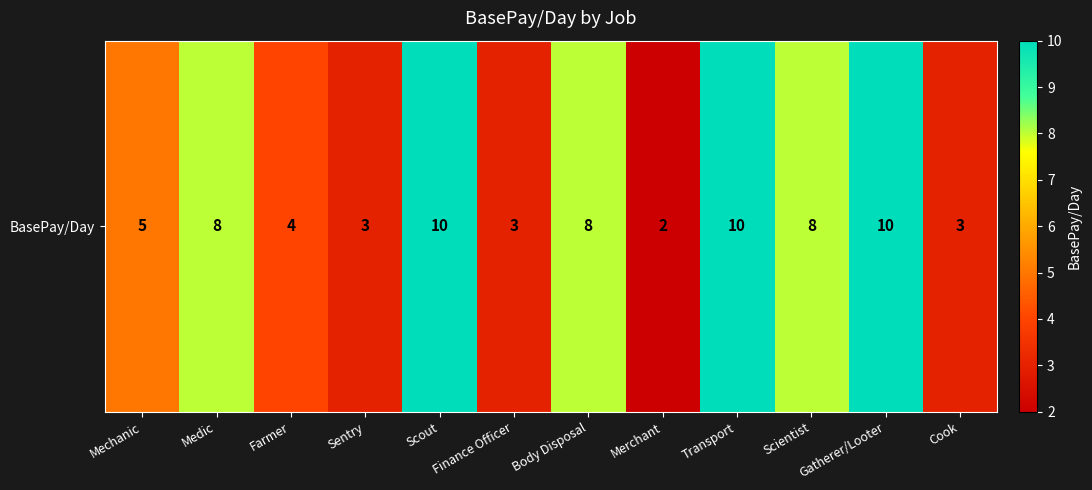

At which category does the chart reach its peak across all series?

Scout